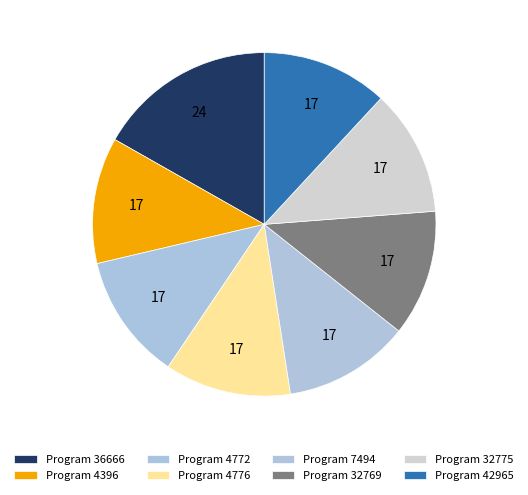

How many slices are in this pie chart?

8